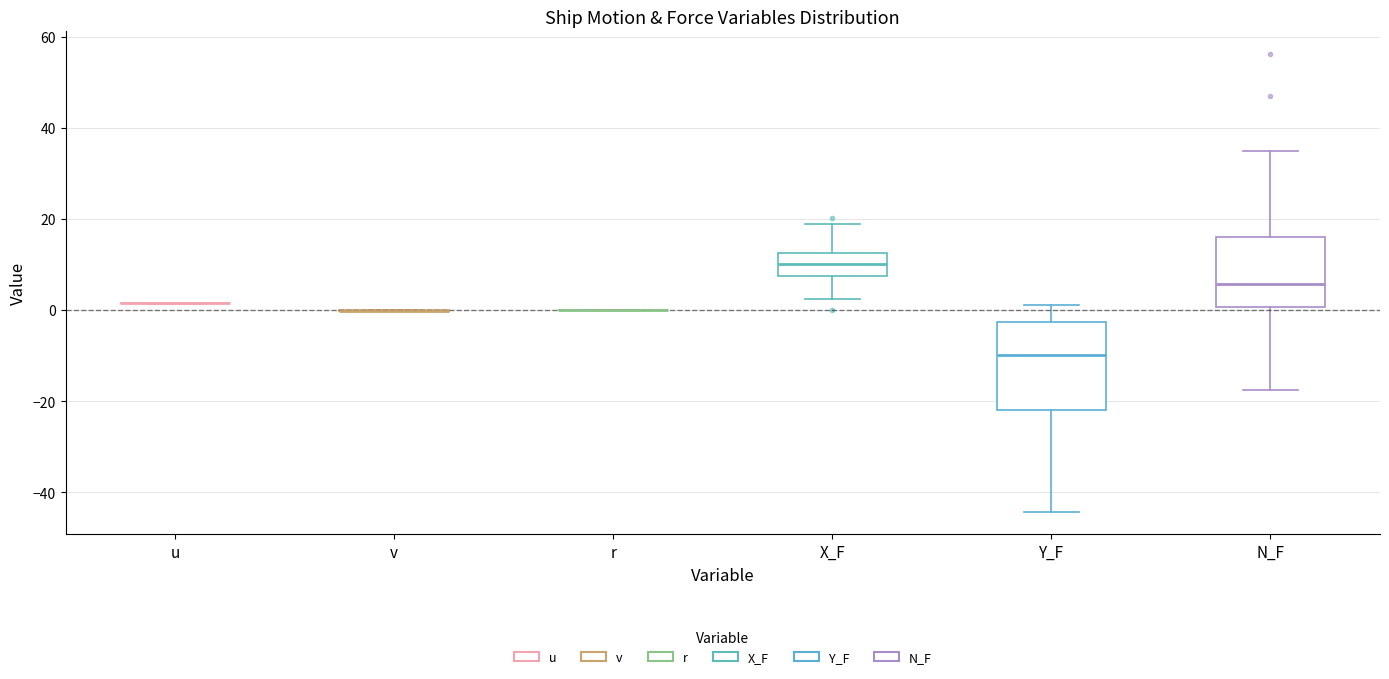

Reading left to right, transcribe this box plot: for each box, give where its median line is, the range the box spans, and where its two whiskers end, as read against the y-axis. The values are not printed on the chart, so give them approximately, as read against the axis.

u: box collapsed to a line at 2, whiskers 2 to 2
v: box collapsed to a line at 0, whiskers 0 to 0
r: box collapsed to a line at 0, whiskers 0 to 0
X_F: median 10, box 8 to 12, whiskers 2 to 18
Y_F: median -10, box -22 to -2, whiskers -44 to 2
N_F: median 6, box 0 to 16, whiskers -18 to 34